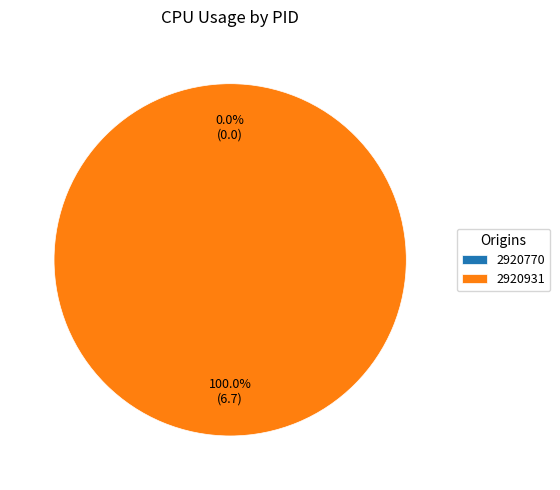

Which category has the biggest portion of the pie?

2920931